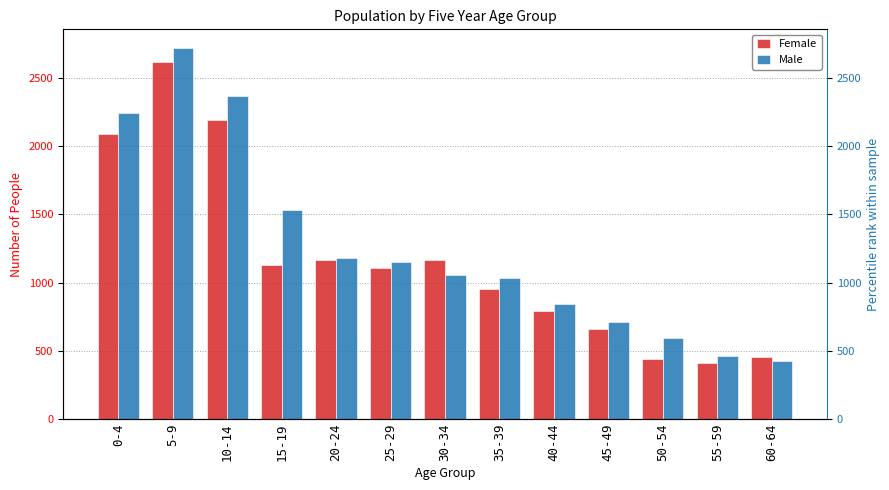

What is the label of the 9th bar from the left?

40-44